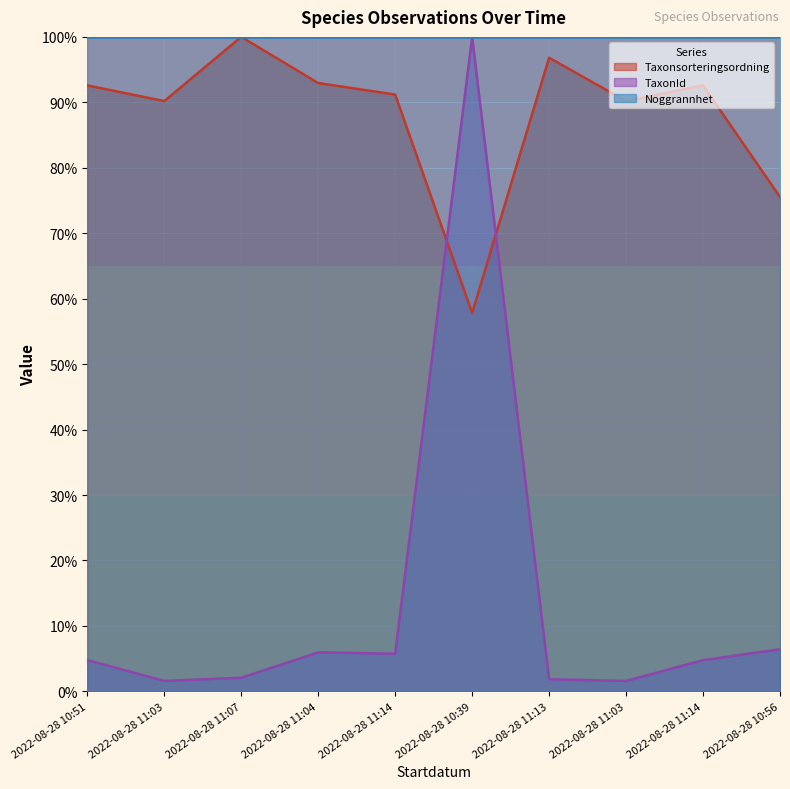

What is the total value across all series at 2022-08-28 11:03?

91.8